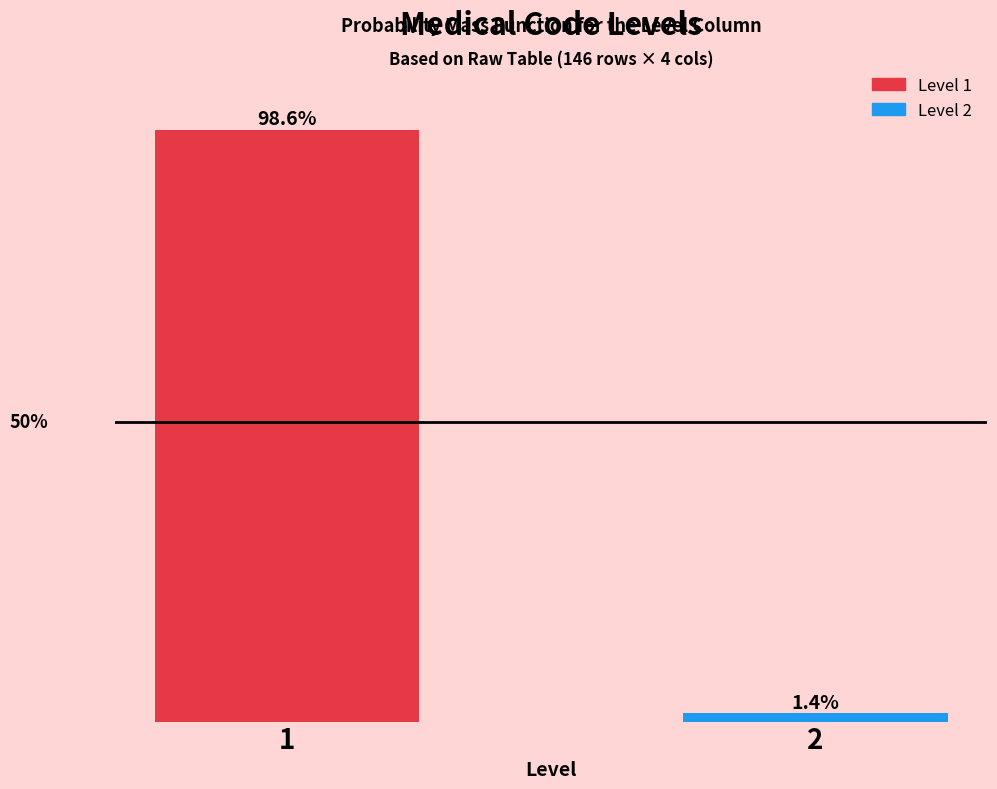

Rank the categories by value from highest to lowest.

1, 2